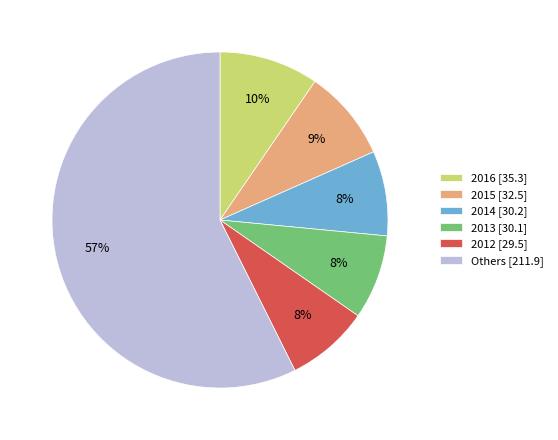

Is there a majority slice in this chart?

Yes